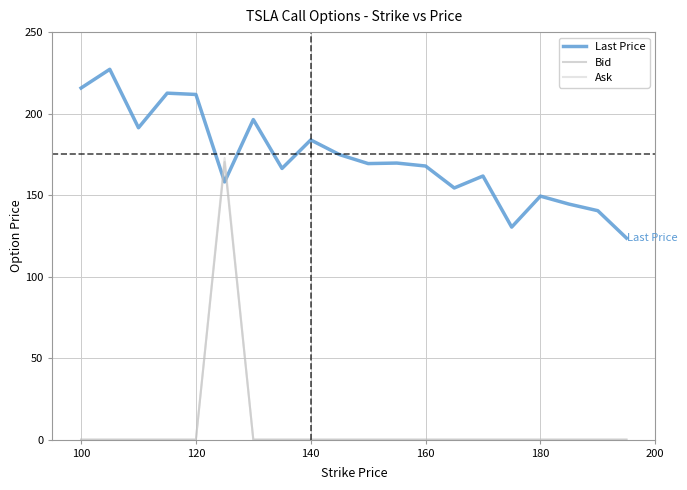

True or false: Last Price and Ask intersect in this chart.

True